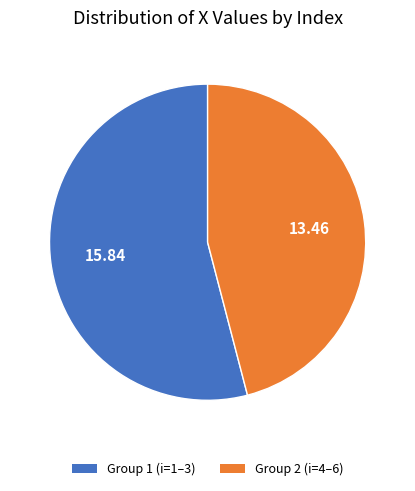

Does any single category account for the majority?

Yes